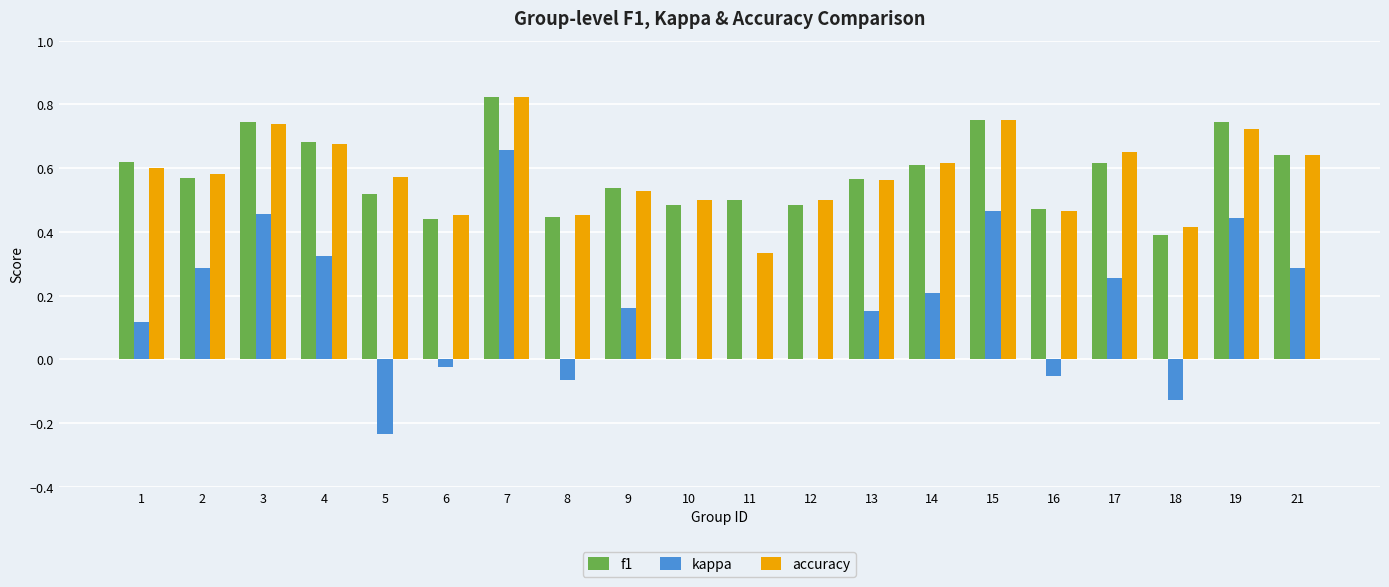

What are all the series names shown in the legend?

f1, kappa, accuracy